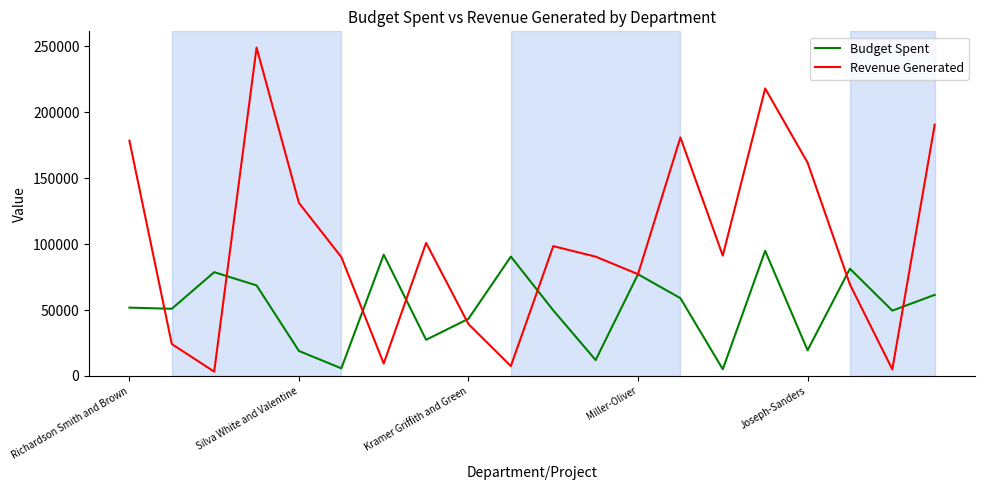

What is the highest value of the Revenue Generated series?

248931